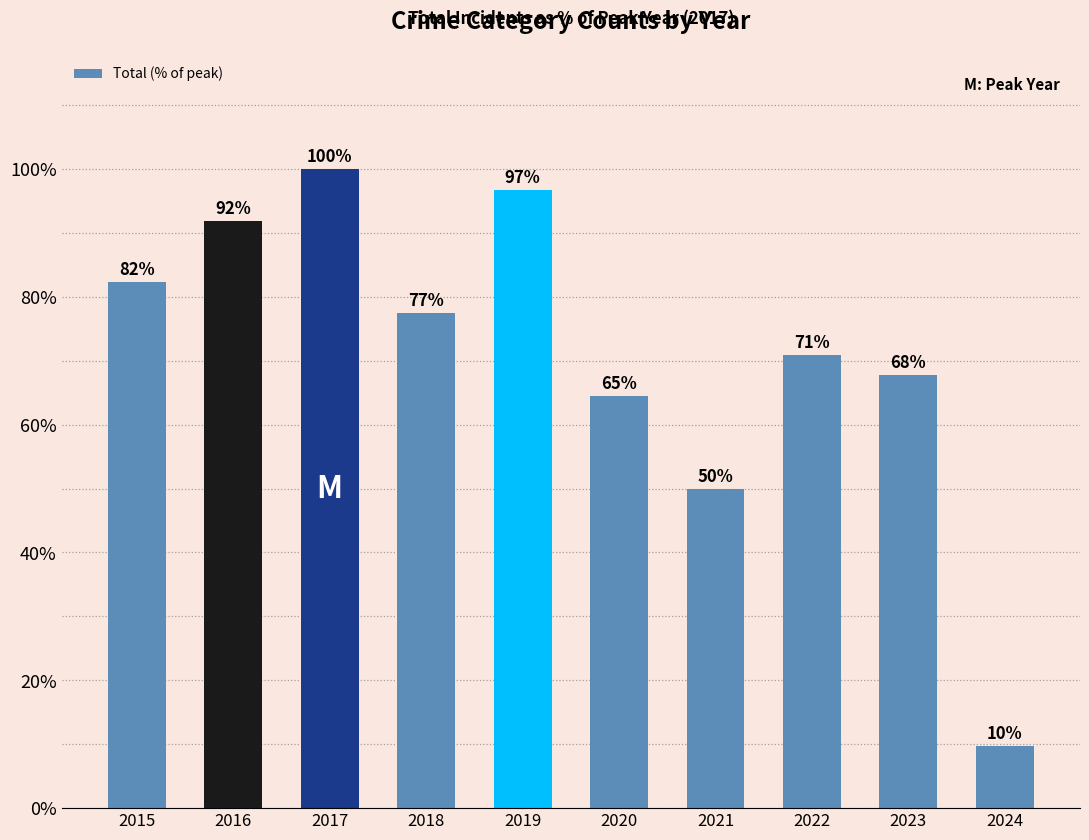

Approximately how many times larger is the value at 2017 compared to 2018?

1.3